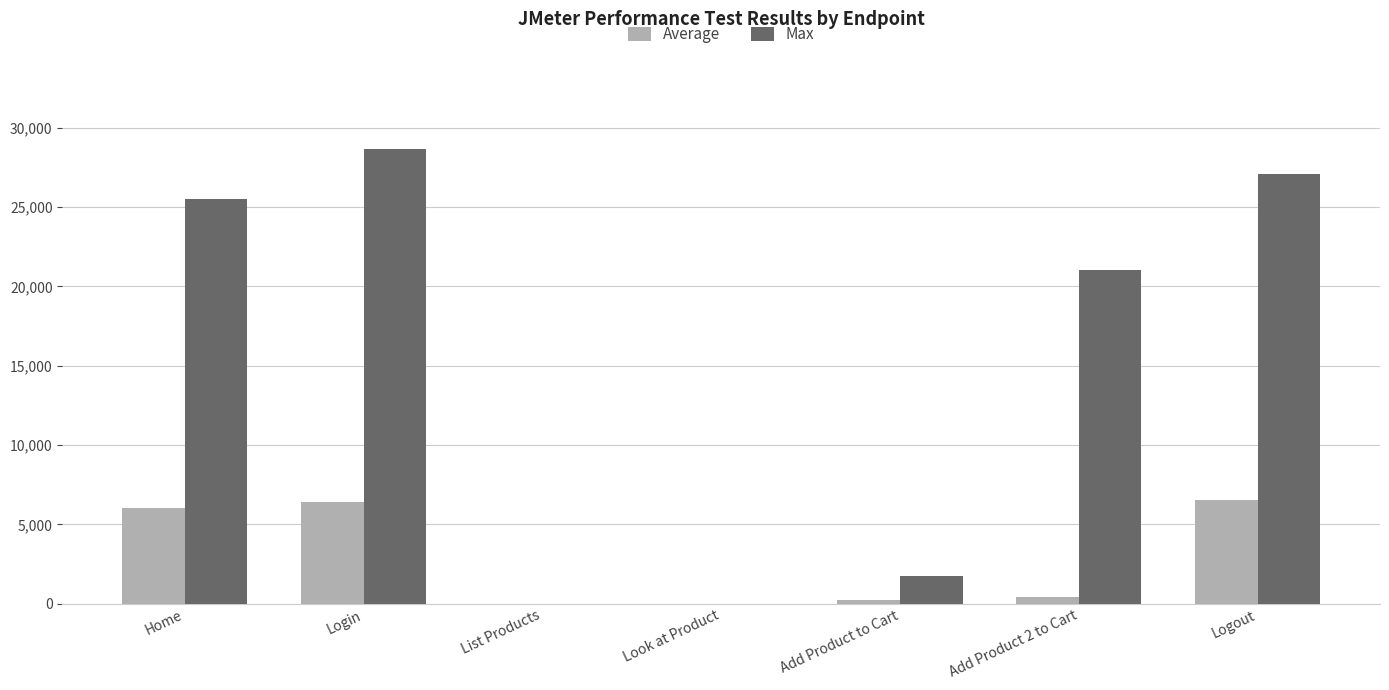

Which series changed the most between Login and Add Product to Cart?

Max